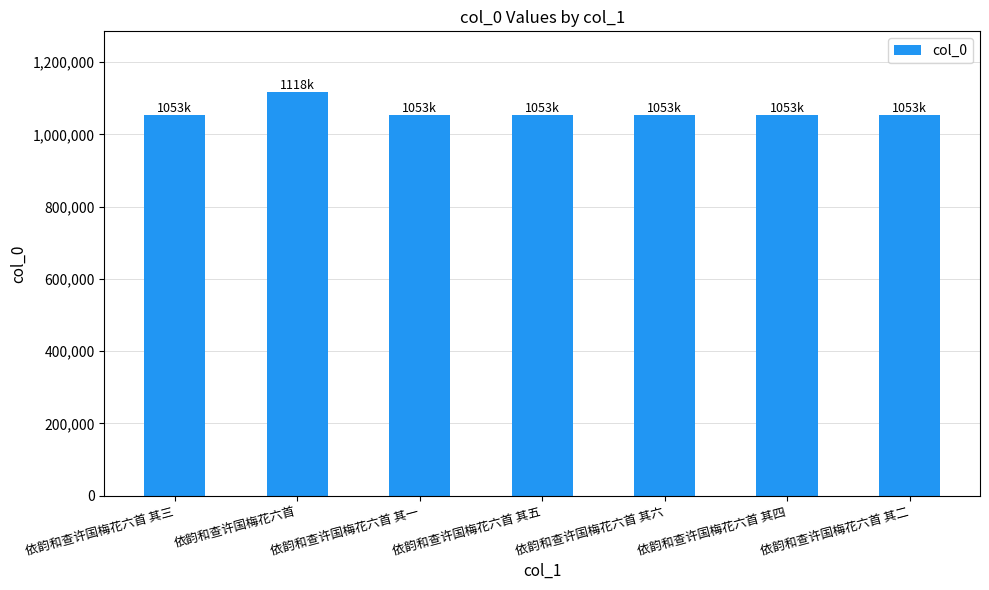

What is the smallest value displayed?

1052940